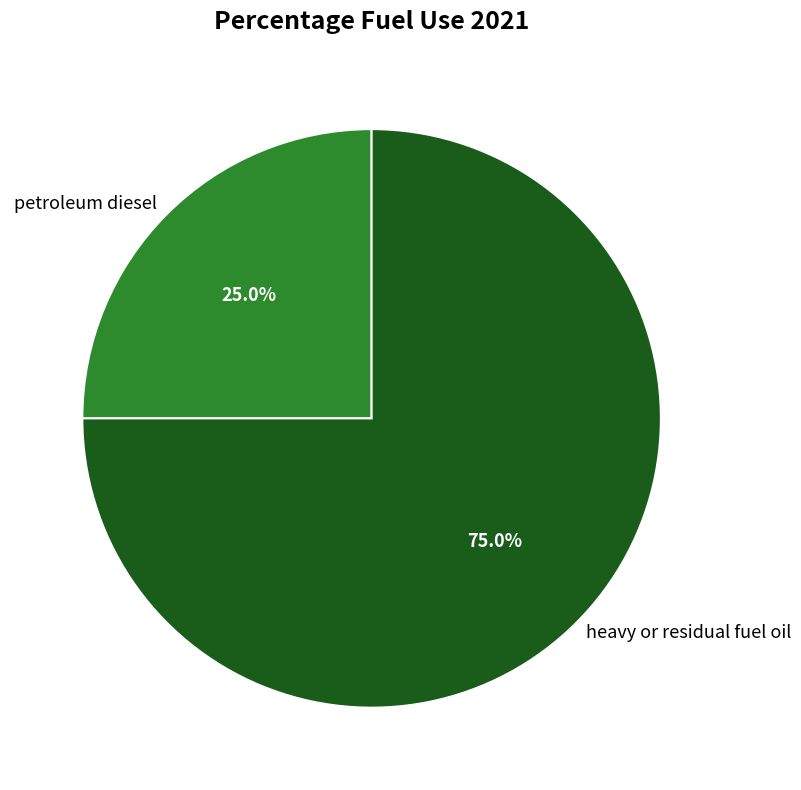

Which category accounts for the majority?

heavy or residual fuel oil